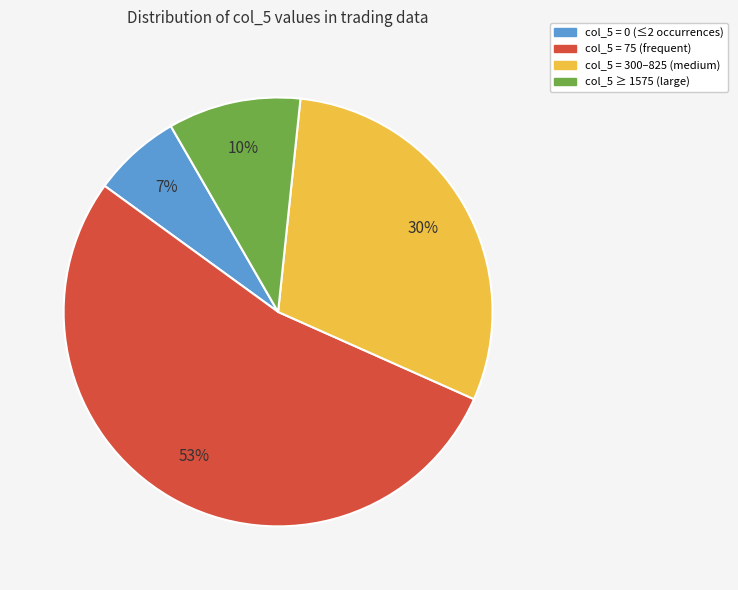

To the nearest percent, what is the average slice percentage?

25%